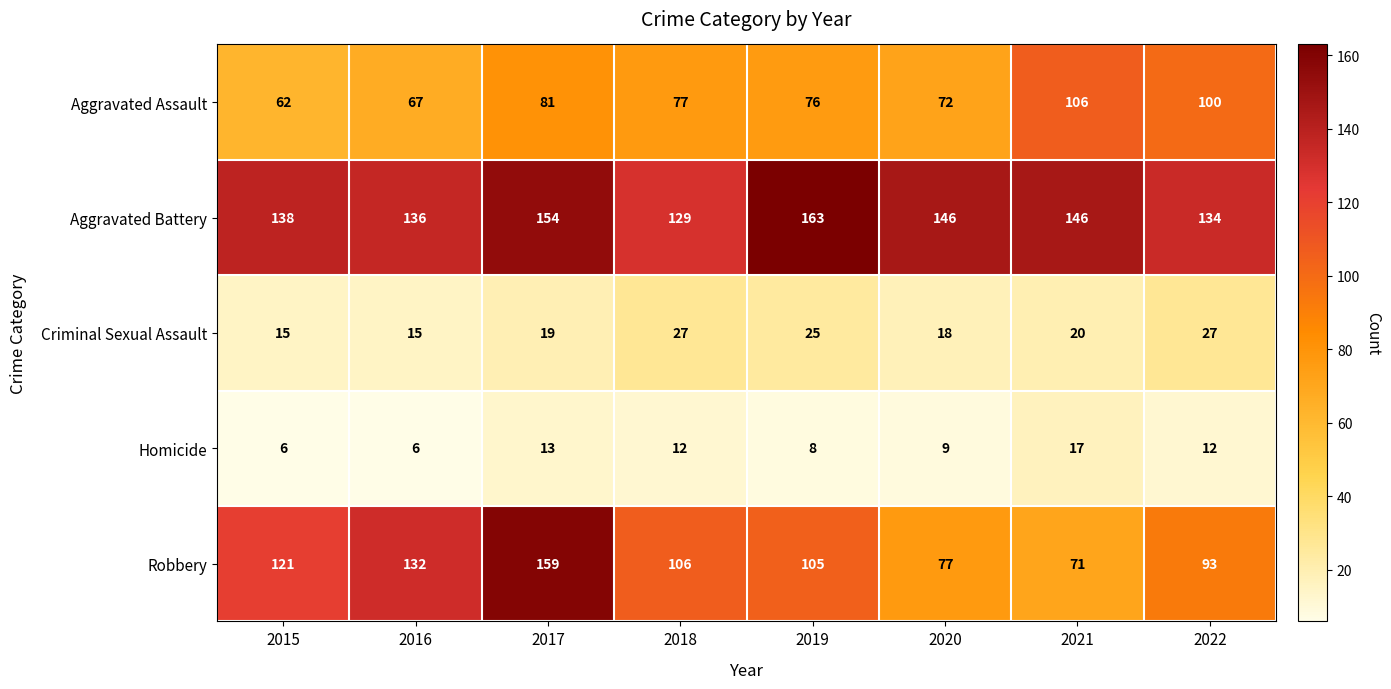

Rank the series at 2020 from highest to lowest value.

Aggravated Battery, Robbery, Aggravated Assault, Criminal Sexual Assault, Homicide